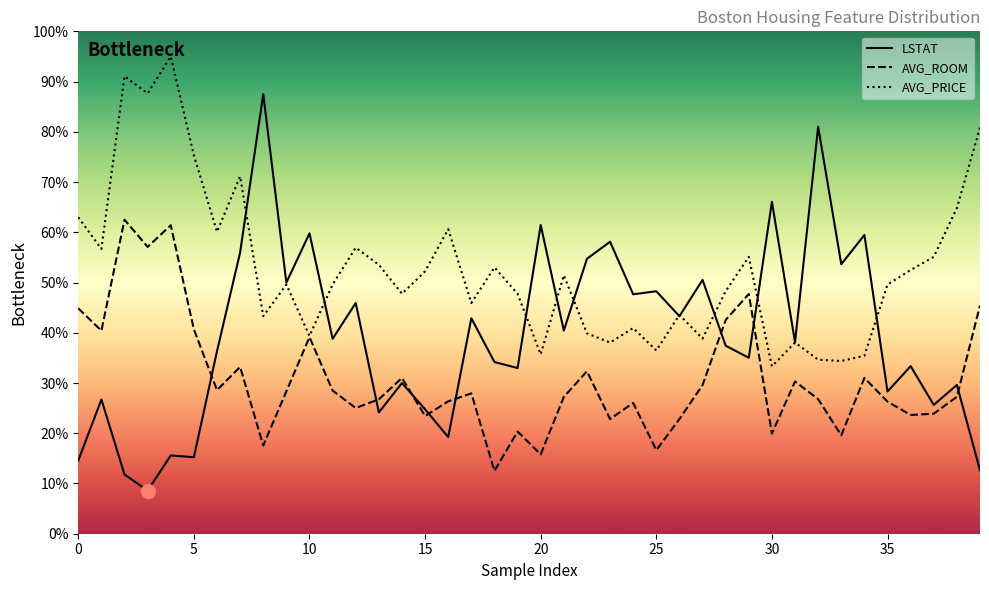

At which category does the chart reach its minimum across all series?

3